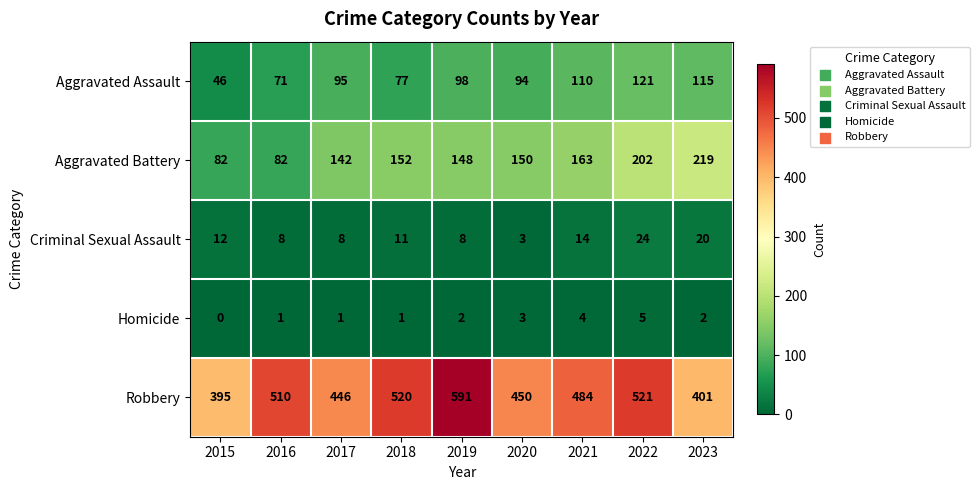

Count the number of data series in this chart.

5